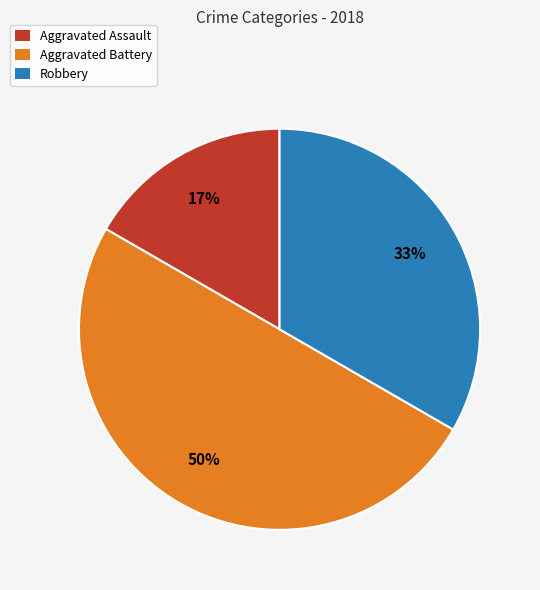

Combined, do Robbery and Aggravated Battery account for over 50%?

Yes